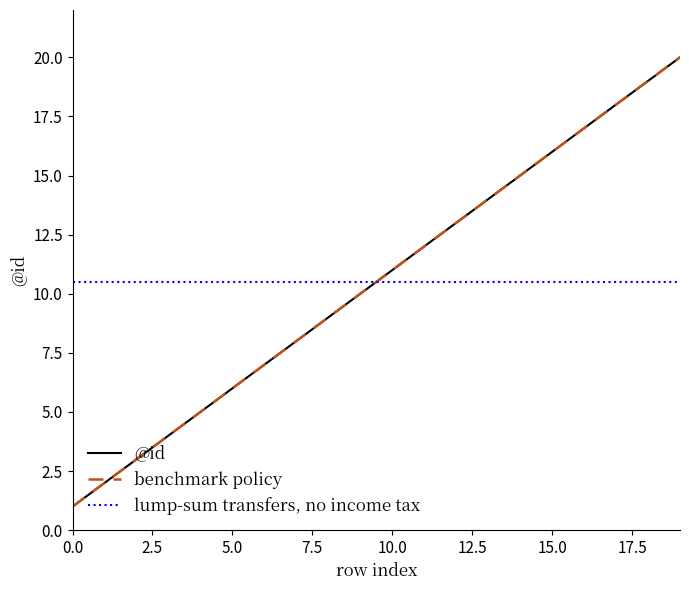

Does the chart have visible grid lines?

No